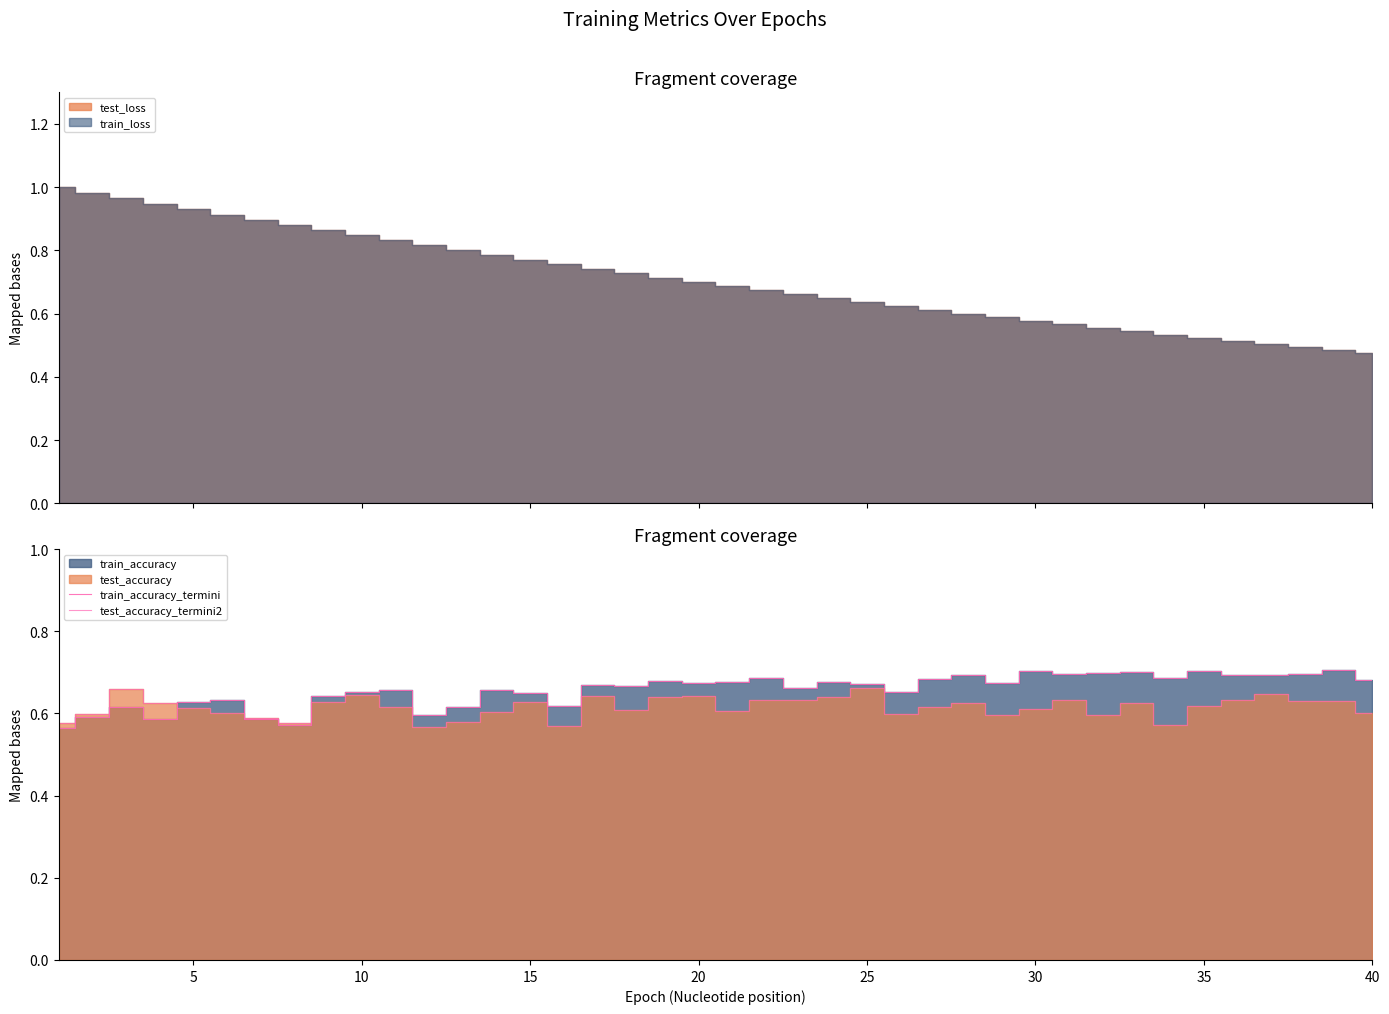

What is the average value of the test_accuracy_termini2 series?

0.6